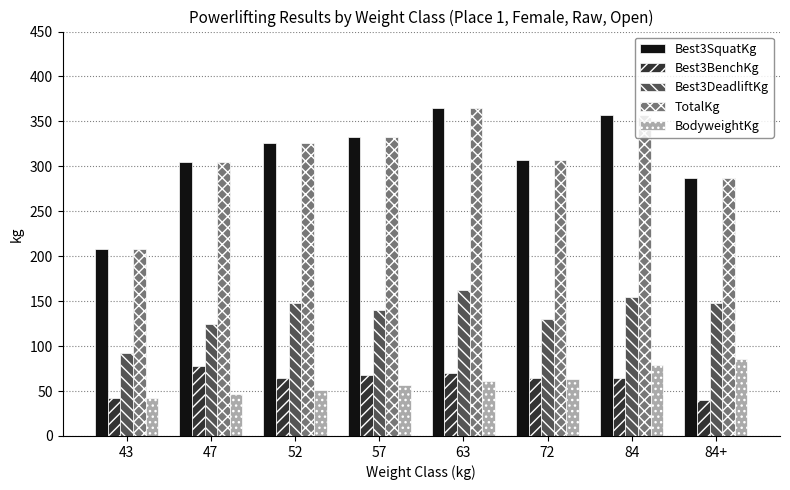

Which label corresponds to the largest value in the chart?

63